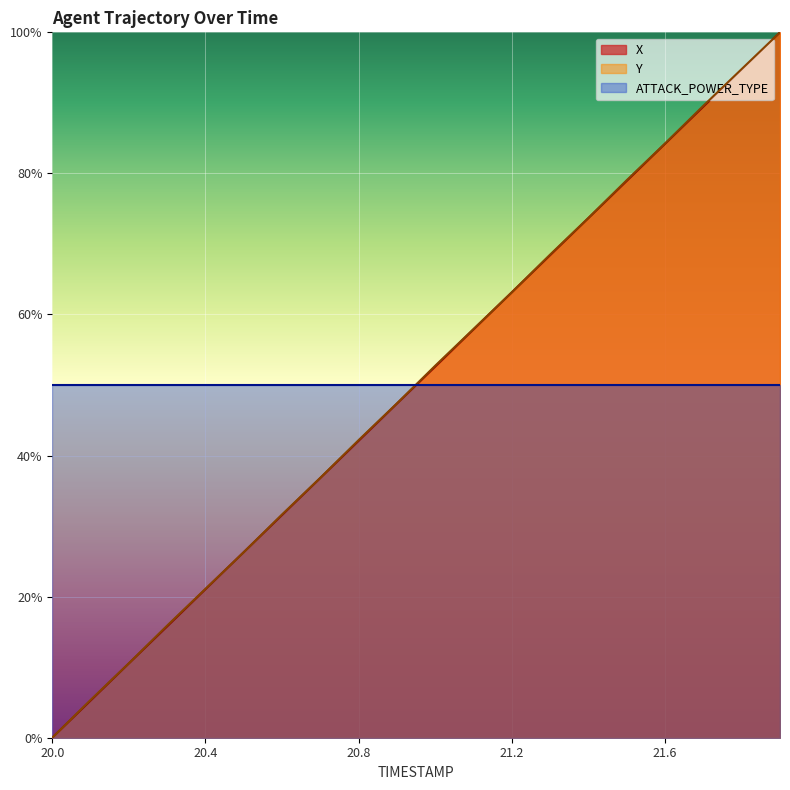

Between which two adjacent categories do Y and X first intersect?

20.4 and 20.5